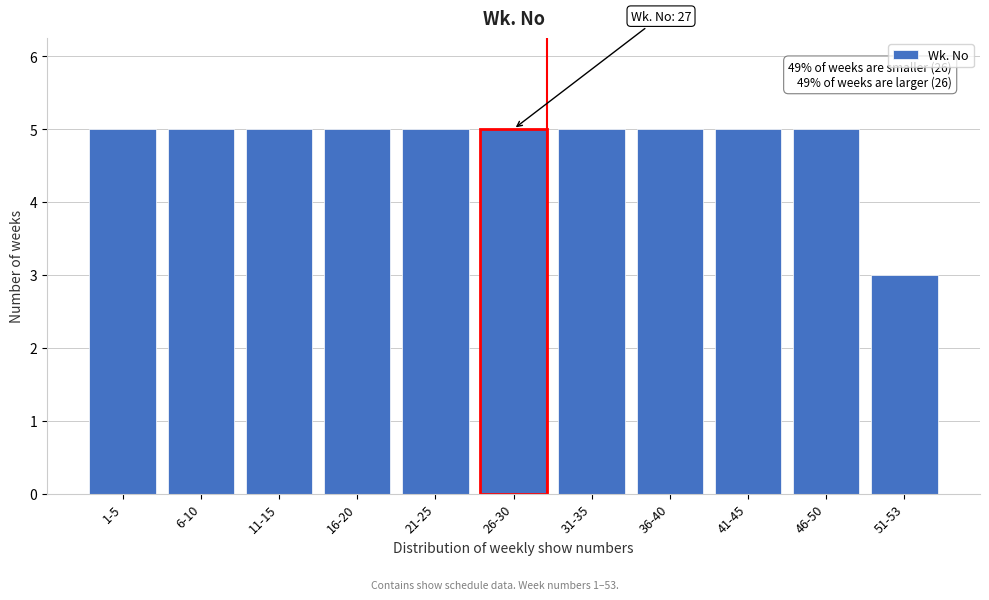

Reading left to right, what are all the values shown in this chart?

5	5	5	5	5	5	5	5	5	5	3